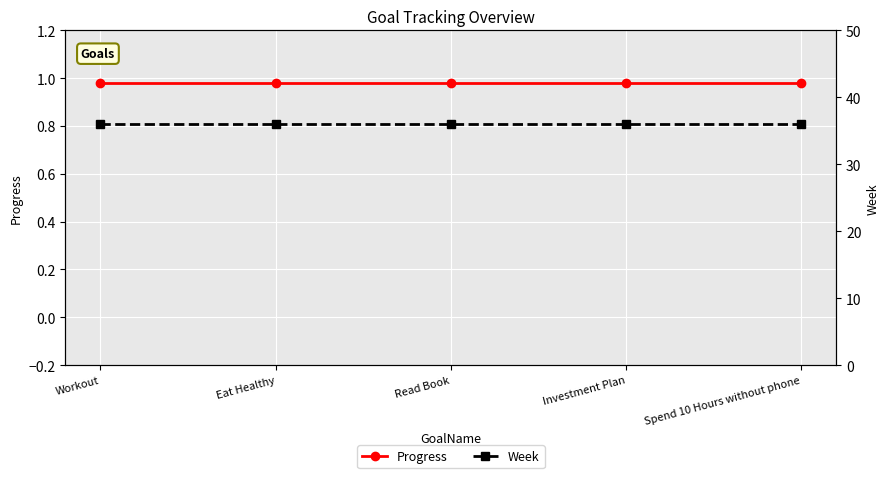

At Spend 10 Hours without phone, list the series in order from largest to smallest.

Week, Progress